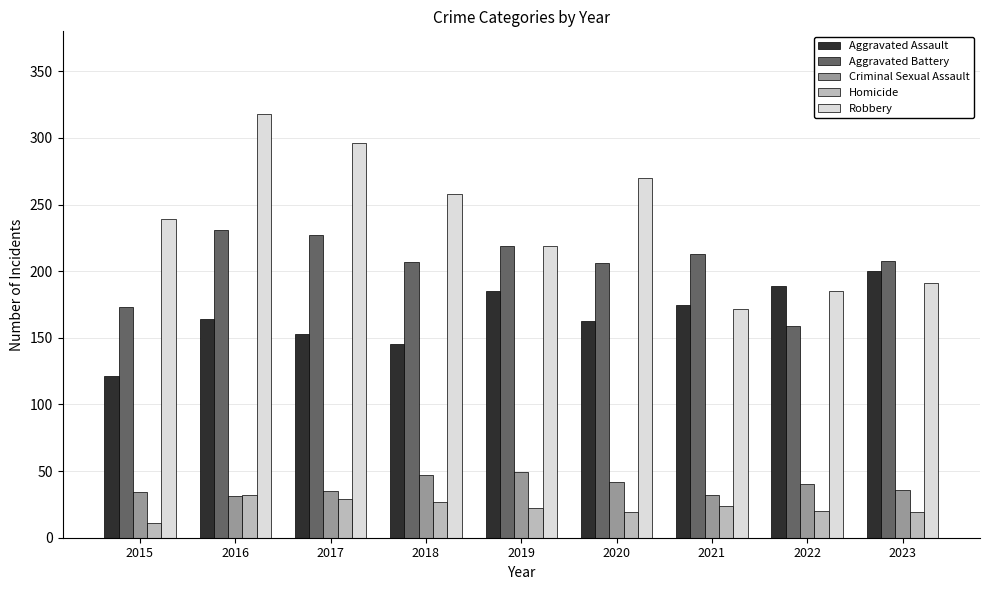

Which series has the widest spread of values?

Robbery